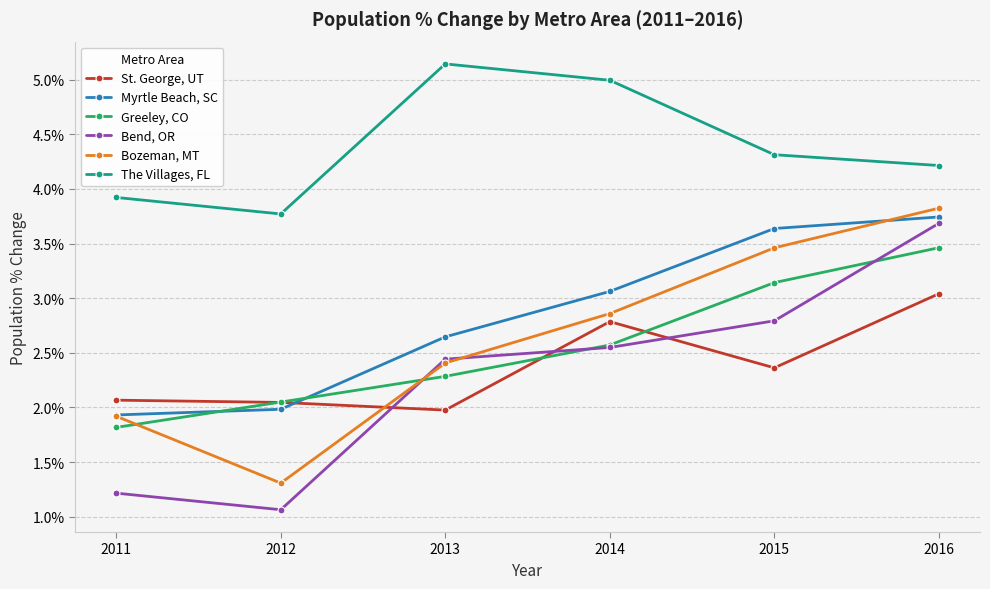

At 2015, list the series in order from smallest to largest.

St. George, UT, Bend, OR, Greeley, CO, Bozeman, MT, Myrtle Beach, SC, The Villages, FL